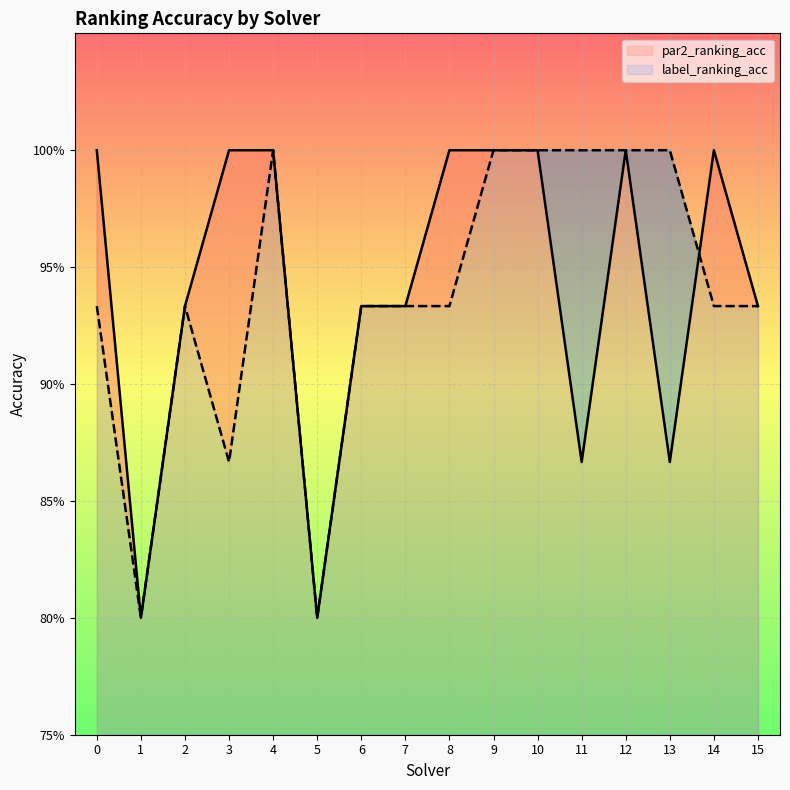

Between which two adjacent categories do label_ranking_acc and par2_ranking_acc first intersect?

13 and 14